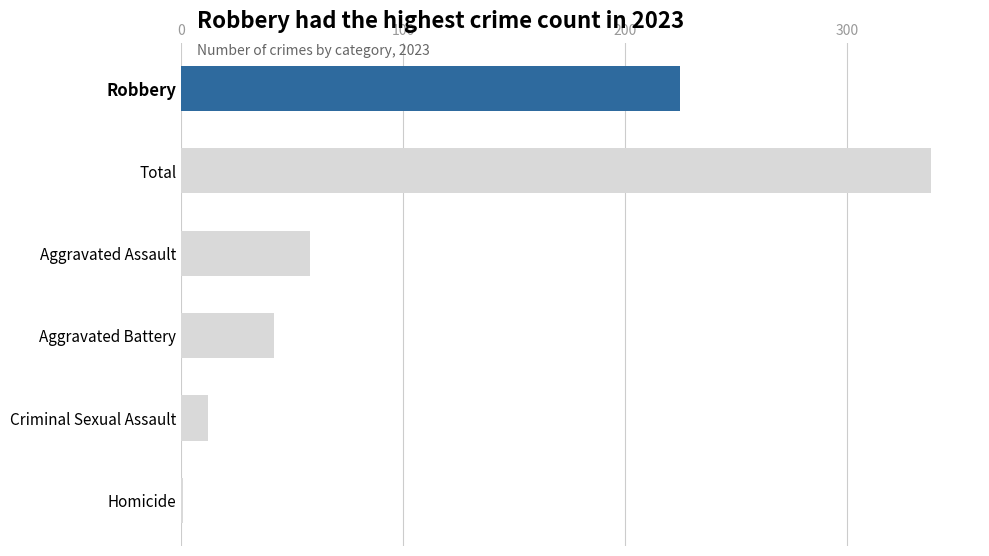

Does the chart contain stacked bars?

No